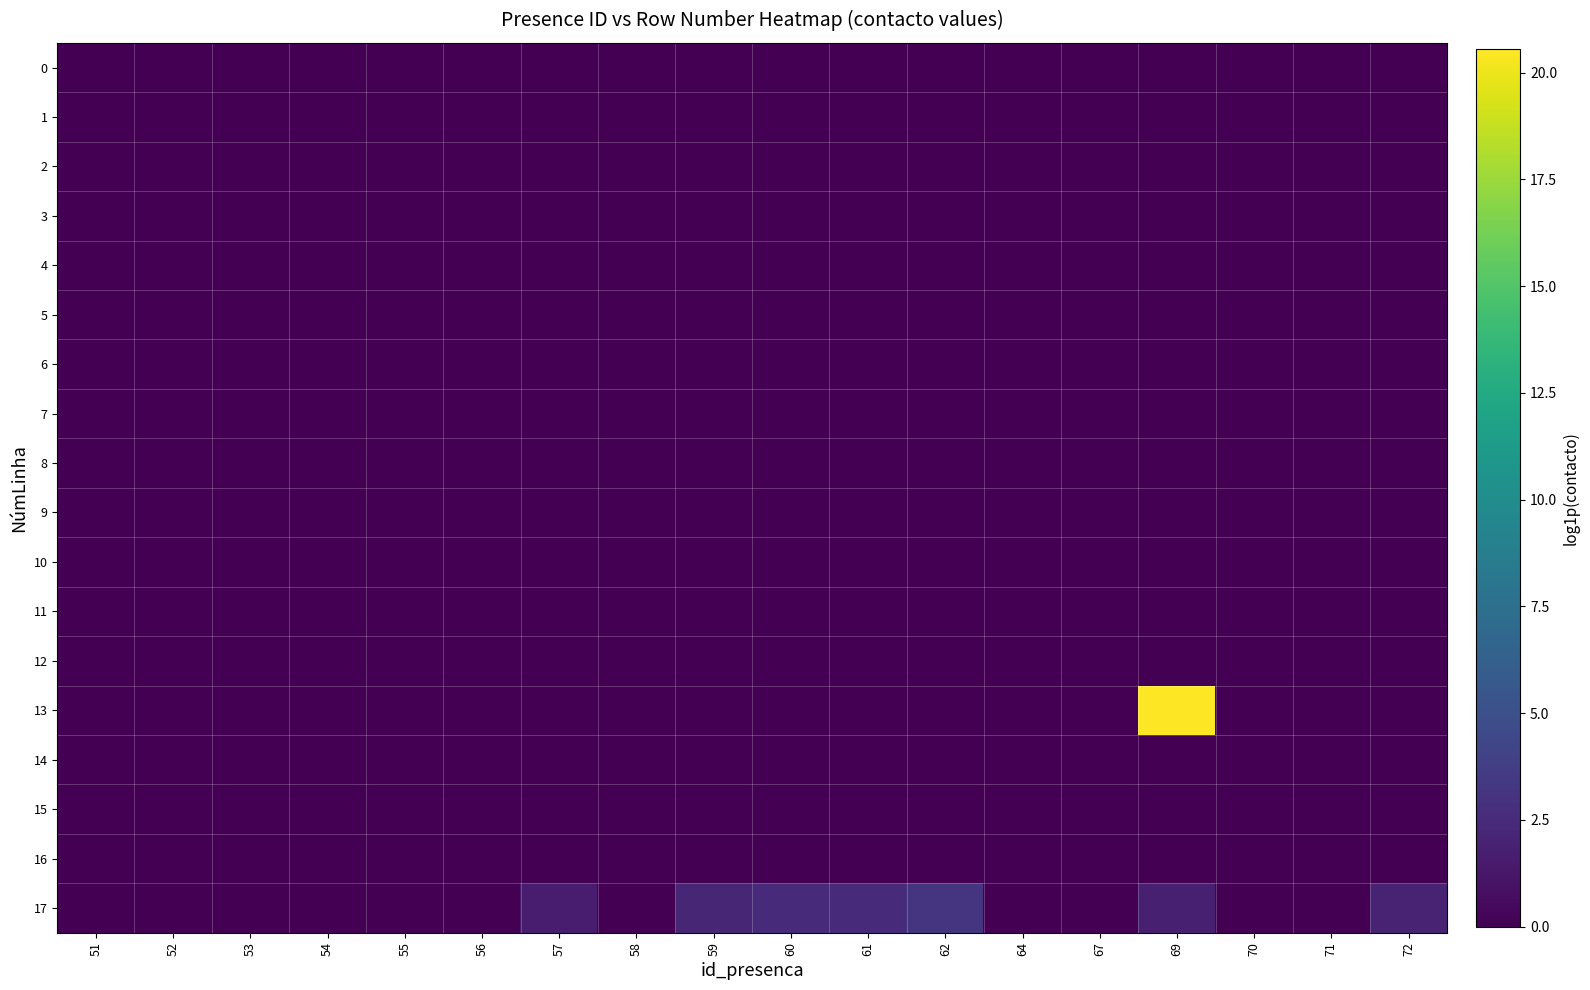

Which series has the widest spread of values?

13